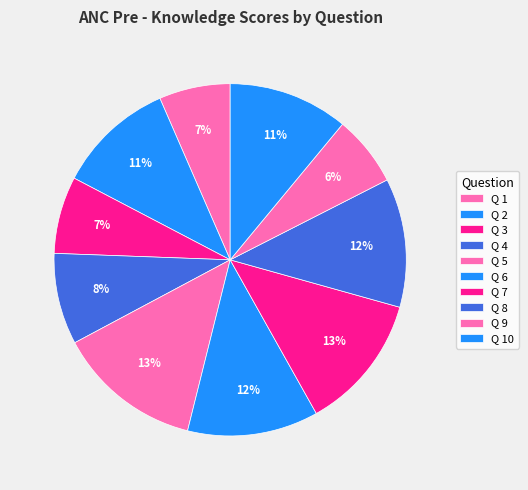

How many slices are in this pie chart?

10